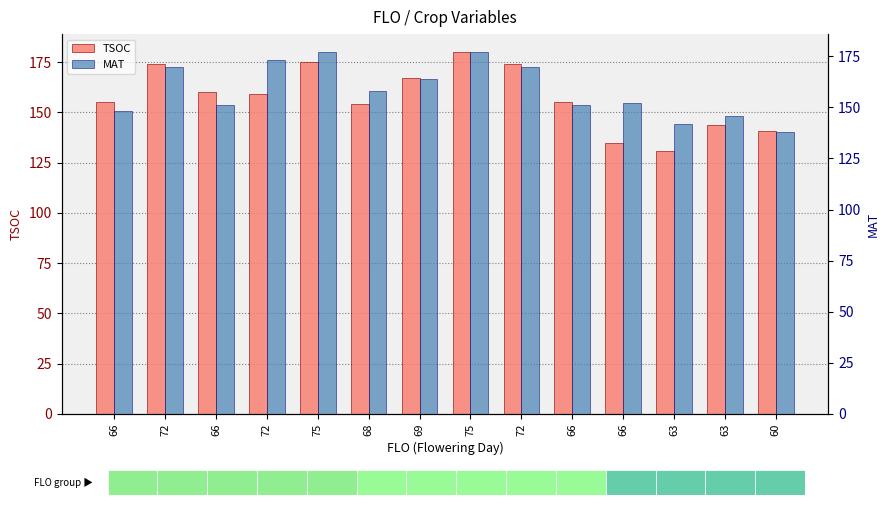

The value of MAT at 63 is 229. True or false?

False